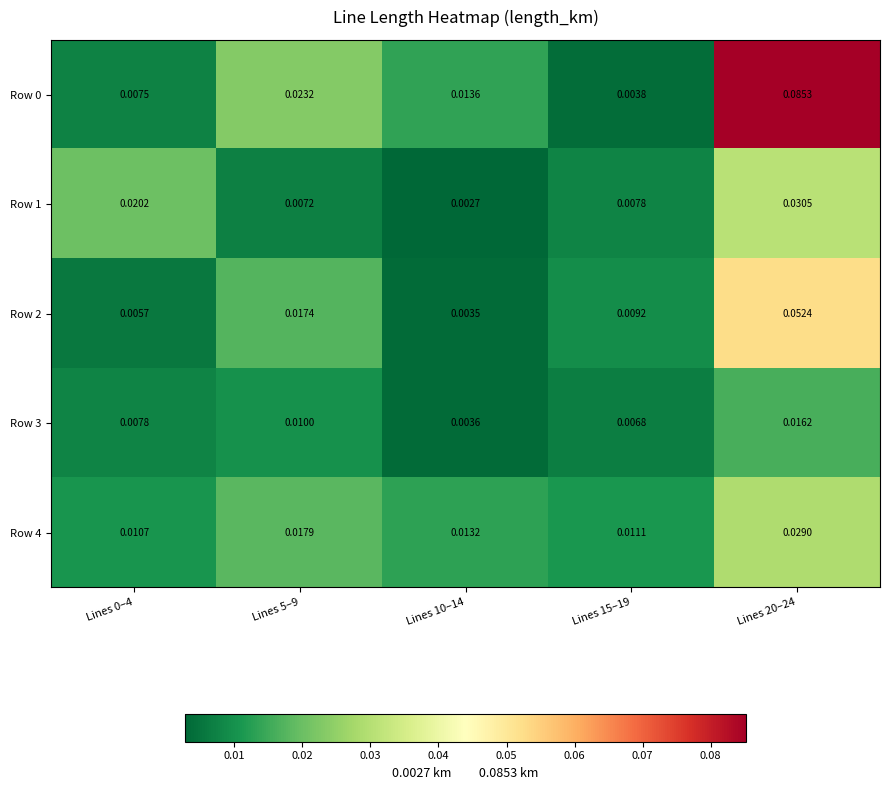

Is the value of Row 2 at Lines 5–9 greater than the value of Row 3 at Lines 15–19?

Yes